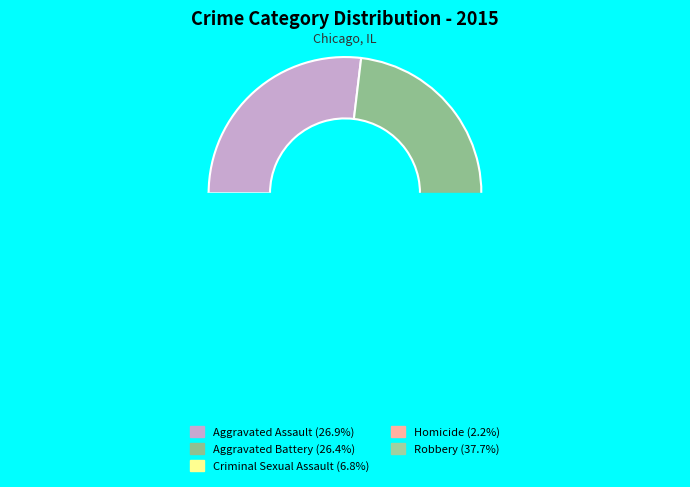

How many slices are in this pie chart?

5